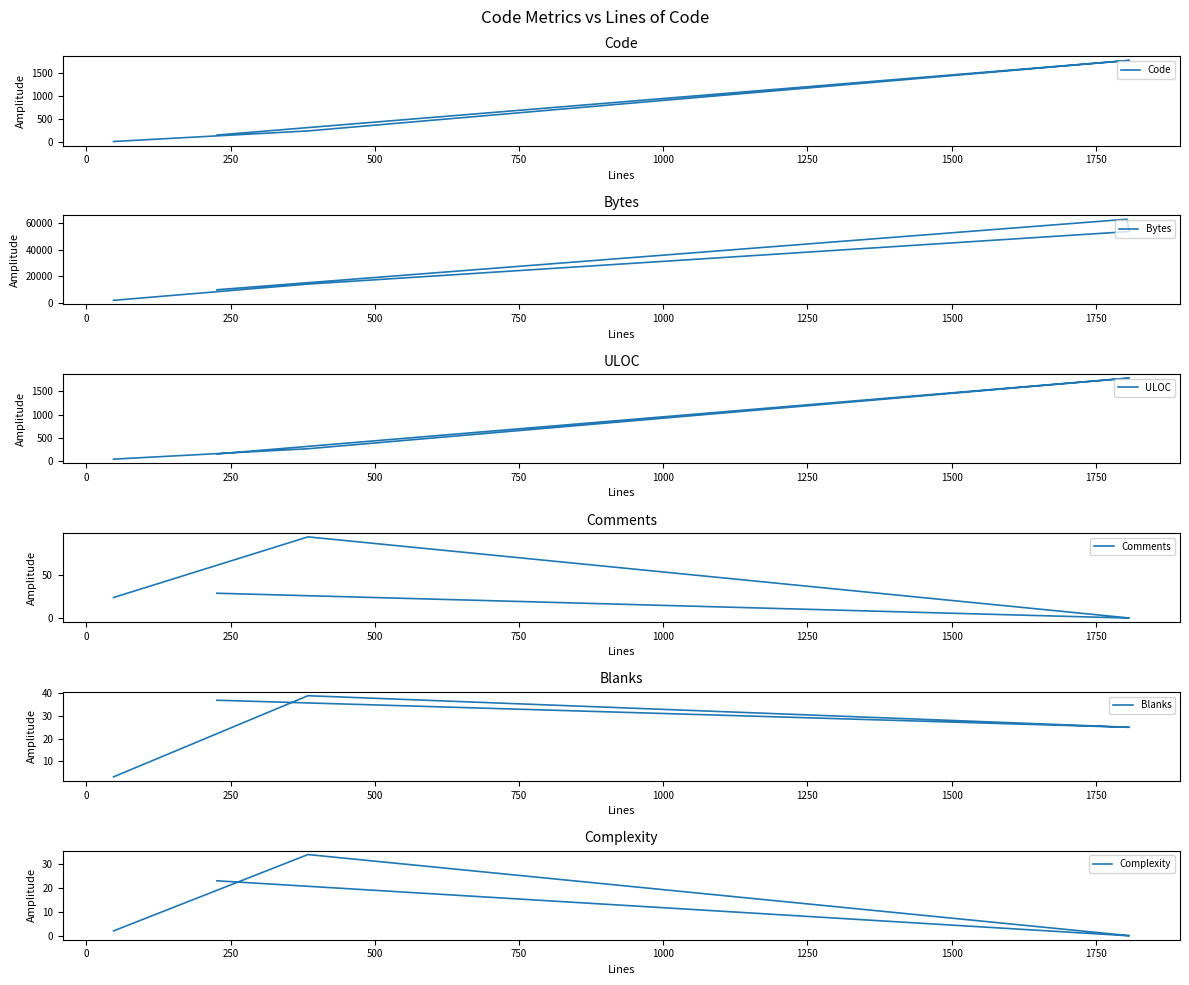

True or false: Complexity has a value of 34 at −250.

False